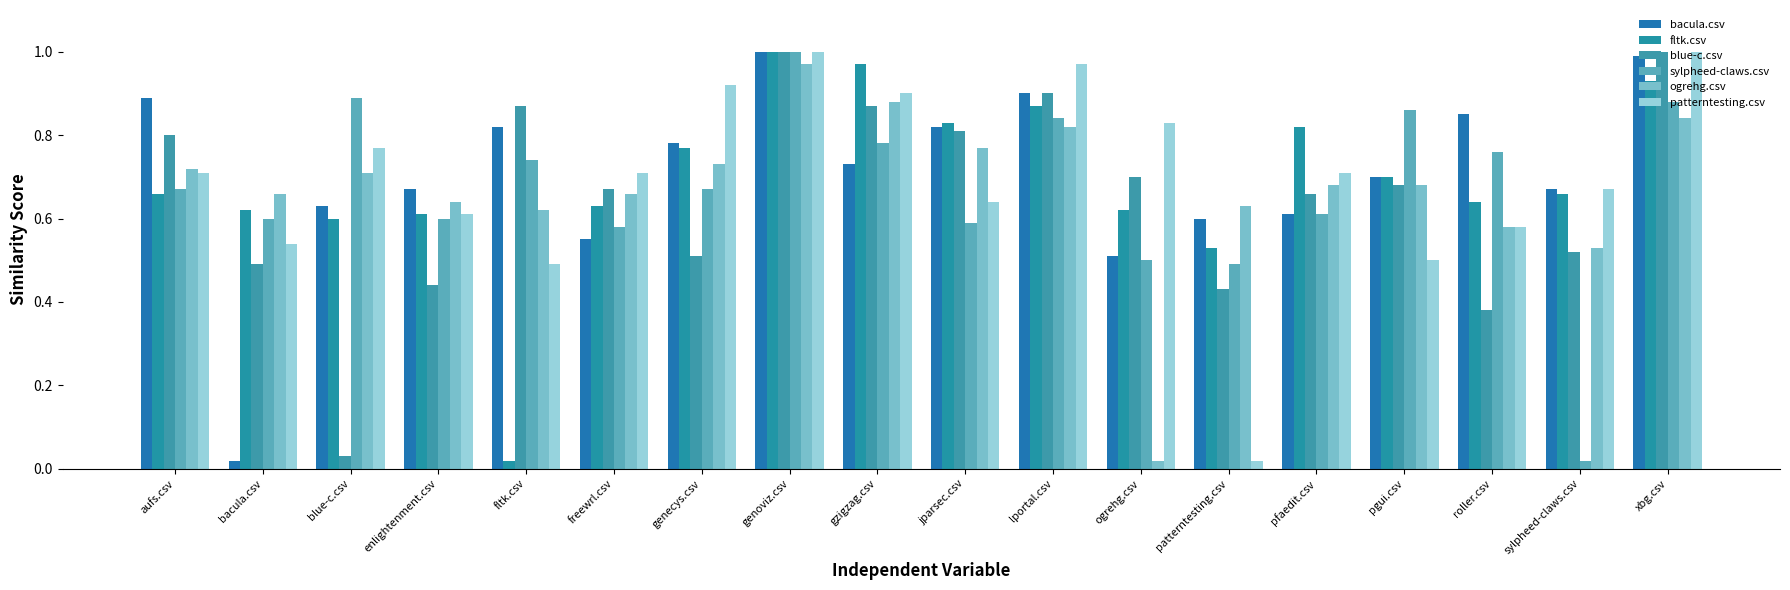

What is the approximate value of bacula.csv at pgui.csv?

0.7